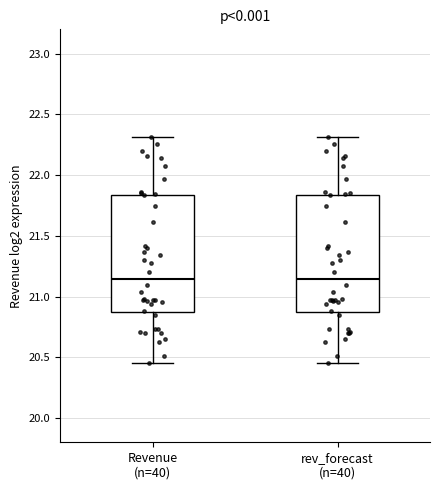

Reading left to right, read every box against the y-axis: the position of its median line, the range the box covers, and the ends of its whiskers. The values are not printed on the chart, so give them approximately, as read against the axis.

Revenue (n=40): median 21.15, box 20.85 to 21.85, whiskers 20.45 to 22.30
rev_forecast (n=40): median 21.15, box 20.85 to 21.85, whiskers 20.45 to 22.30